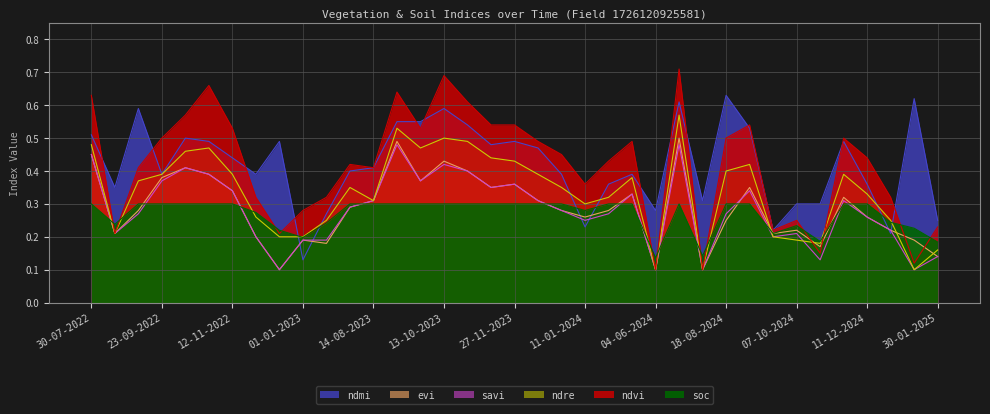

List the labels in order of evi value, smallest first.

12-12-2022, 04-06-2024, 09-07-2024, 30-01-2025, 01-11-2024, 11-01-2023, 01-01-2023, 15-01-2025, 27-11-2022, 24-08-2022, 27-09-2024, 07-10-2024, 31-12-2024, 18-08-2024, 11-01-2024, 11-12-2024, 08-09-2022, 01-01-2024, 05-05-2024, 20-06-2023, 14-08-2023, 12-12-2023, 11-11-2024, 30-05-2024, 12-11-2022, 12-11-2023, 12-09-2024, 27-11-2023, 28-09-2023, 23-09-2022, 28-10-2022, 28-10-2023, 13-10-2022, 13-10-2023, 30-07-2022, 29-08-2023, 24-06-2024